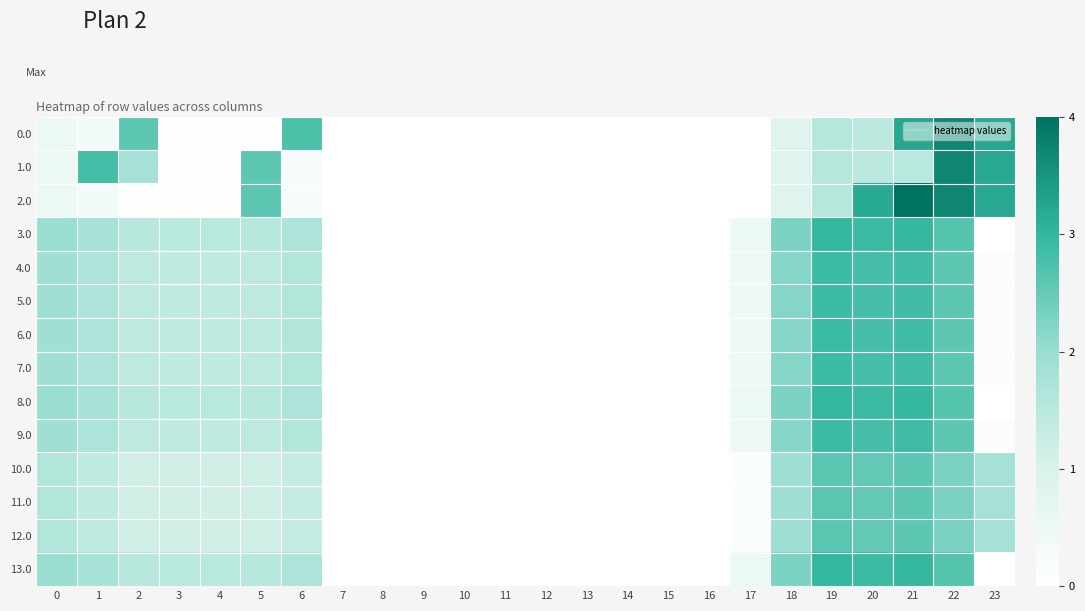

What is the total value across all series at 2?

19.6